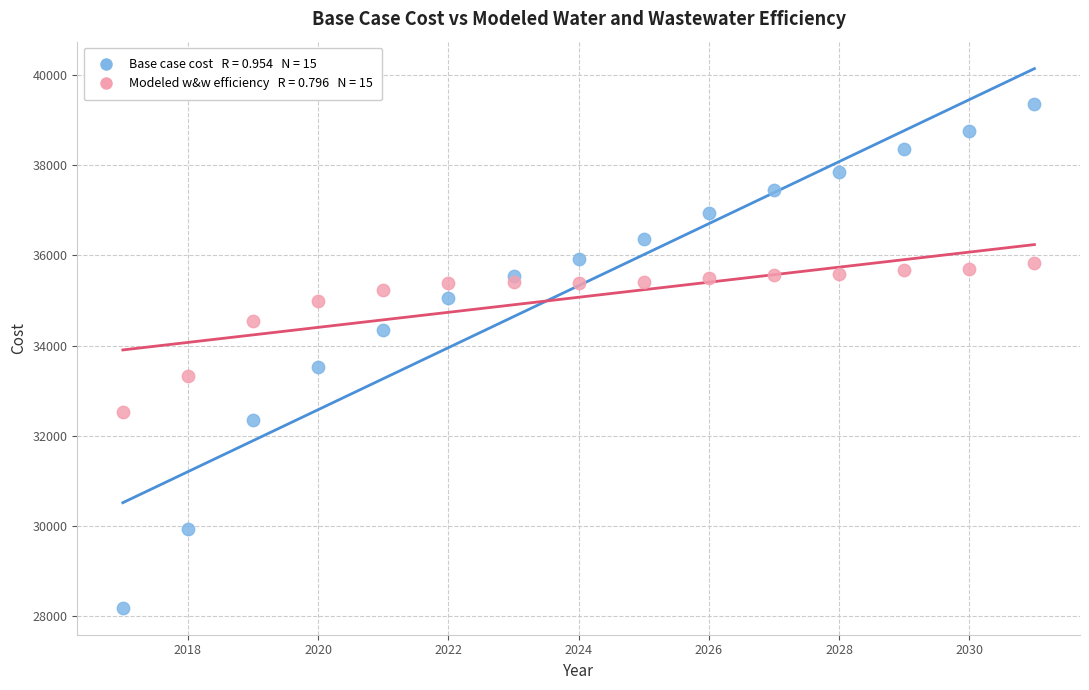

Across all series, what Y value is closest to 33765?

33521.1